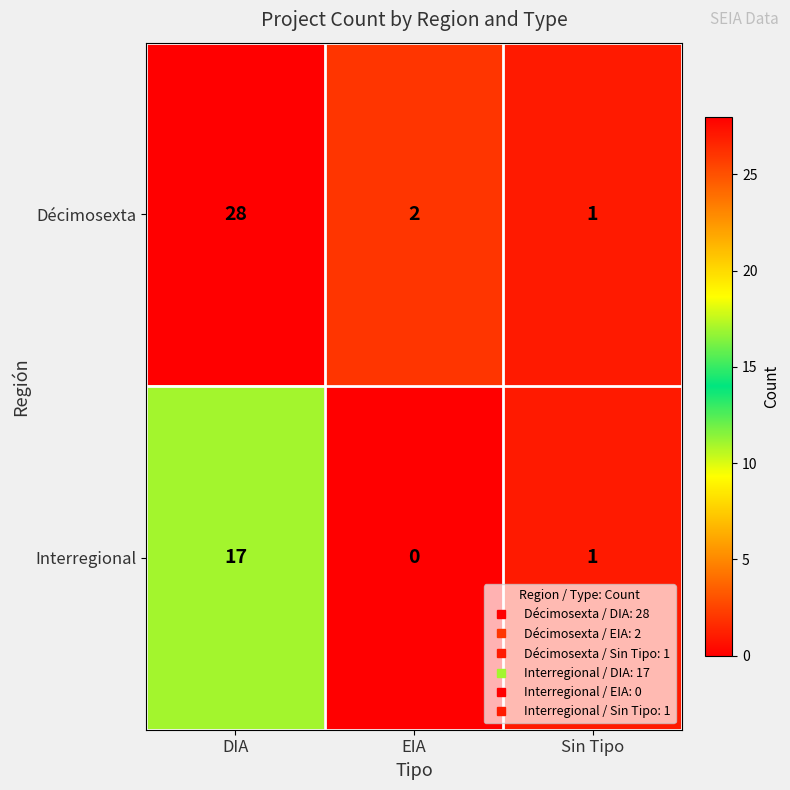

Between DIA and EIA, which series saw the biggest shift?

Décimosexta